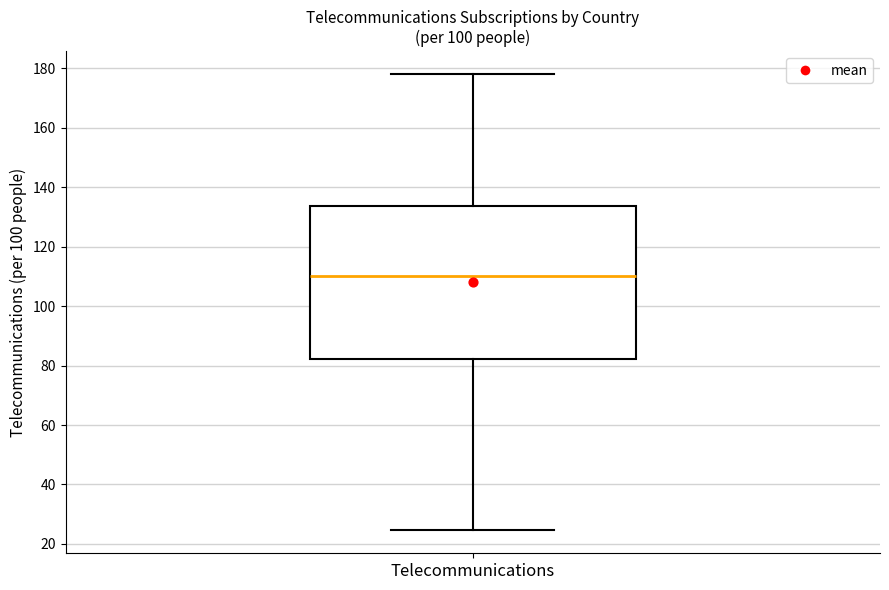

Transcribe this box plot: give where the median line is, the range the box spans, and where the two whiskers end, as read against the y-axis. The values are not printed on the chart, so give them approximately, as read against the axis.

median 110, box 82 to 134, whiskers 24 to 178